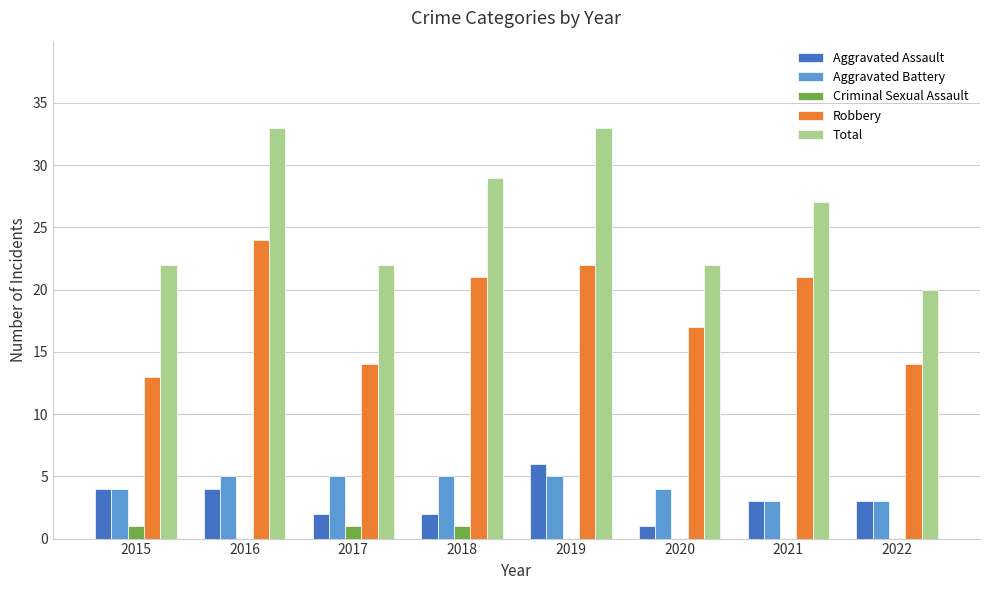

What is the highest value of the Aggravated Assault series?

6